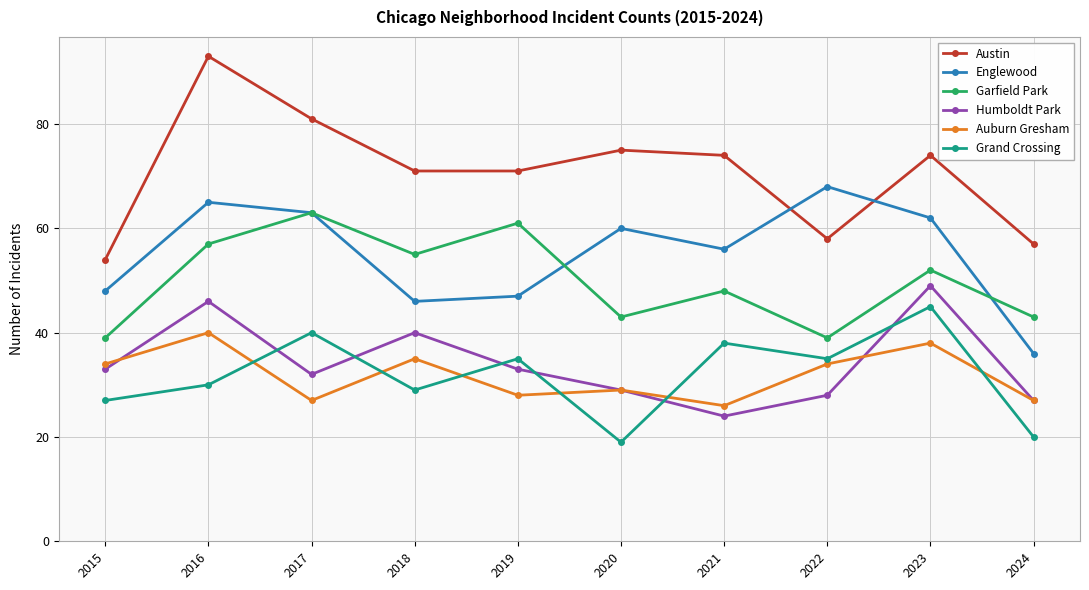

In Grand Crossing, how many points are higher than both neighbors (excluding endpoints)?

4